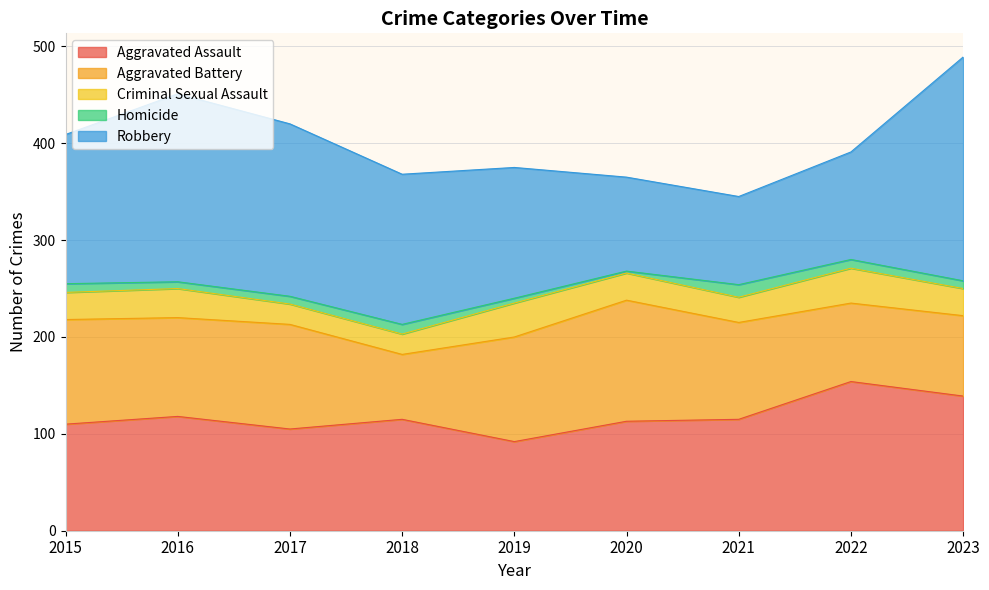

What are all the series names shown in the legend?

Aggravated Assault, Aggravated Battery, Criminal Sexual Assault, Homicide, Robbery